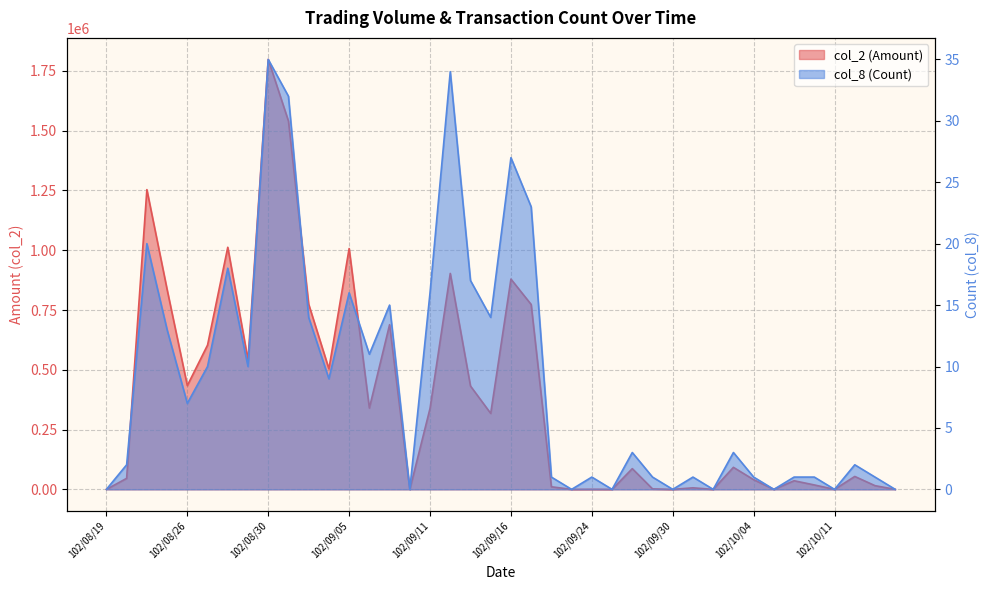

List the labels in order of col_2 (Amount) value, smallest first.

102/08/19, 102/09/10, 102/09/23, 102/09/25, 102/09/30, 102/10/02, 102/10/07, 102/10/11, 102/10/16, 102/09/24, 102/09/27, 102/10/01, 102/09/18, 102/10/15, 102/10/09, 102/10/08, 102/10/04, 102/08/20, 102/10/14, 102/09/26, 102/10/03, 102/09/14, 102/09/11, 102/09/06, 102/09/13, 102/08/26, 102/09/04, 102/08/29, 102/08/27, 102/09/09, 102/09/17, 102/09/03, 102/08/23, 102/09/16, 102/09/12, 102/09/05, 102/08/28, 102/08/22, 102/09/02, 102/08/30